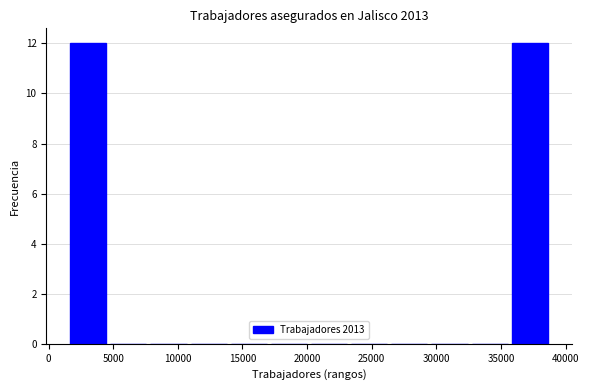

Reading left to right, list every bar in this chart as the range it spans on the x-axis followed by its height. Neither the bar edges nor the heights are printed on the chart, so give them approximately, as read against the axes.

1500 to 4500: 12
4500 to 7500: 0
7500 to 11000: 0
11000 to 14000: 0
14000 to 17000: 0
17000 to 20000: 0
20000 to 23500: 0
23500 to 26500: 0
26500 to 29500: 0
29500 to 32500: 0
32500 to 35500: 0
35500 to 39000: 12